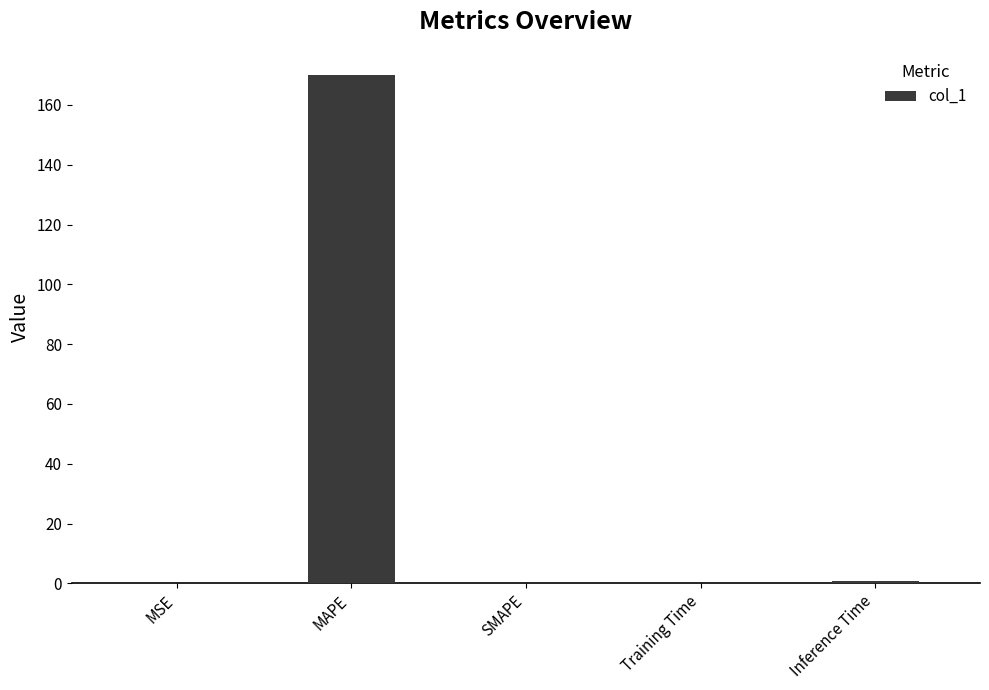

Which label corresponds to the largest value in the chart?

MAPE